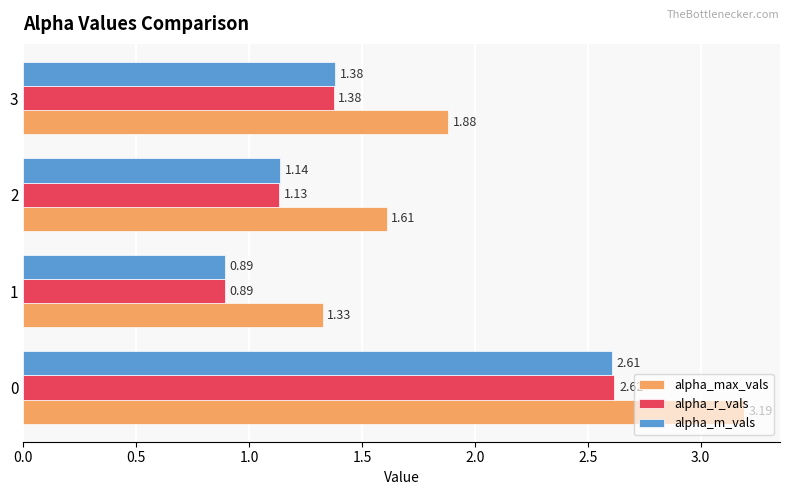

What is the total value across all series at 1?

3.1